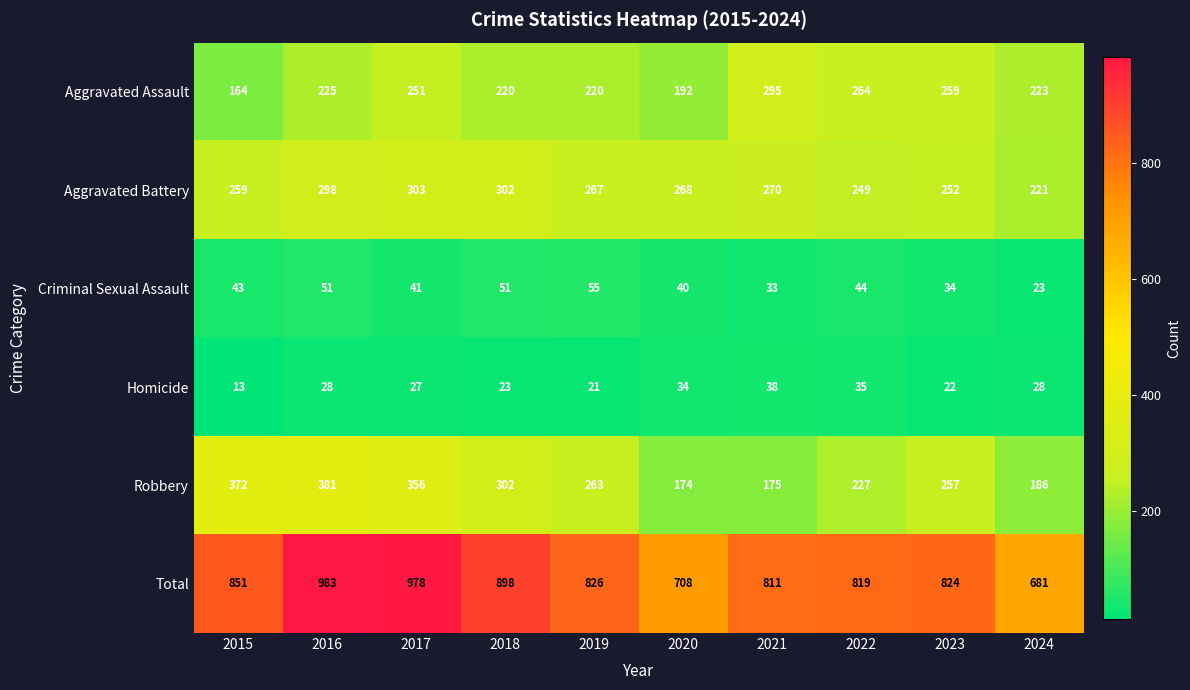

The Aggravated Assault series shows 251 at 2017. True or false?

True